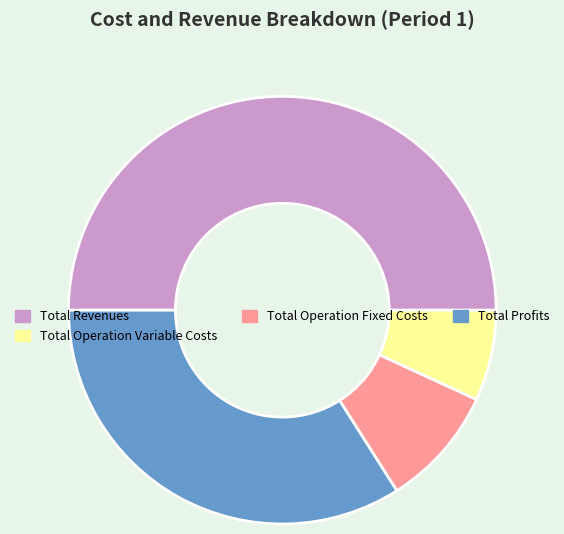

Does Total Profits represent more than half of the total?

No